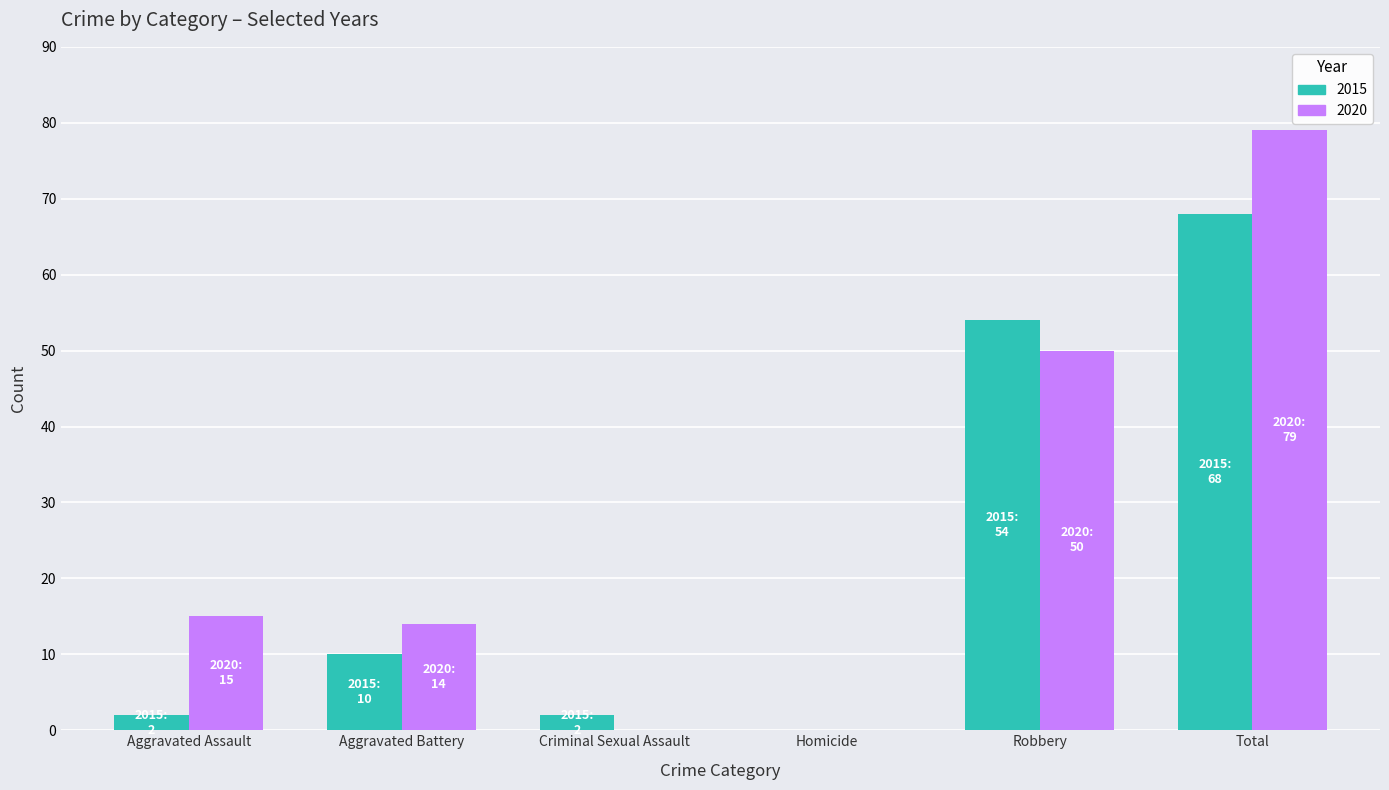

What is the sum of all 2020 values?

158